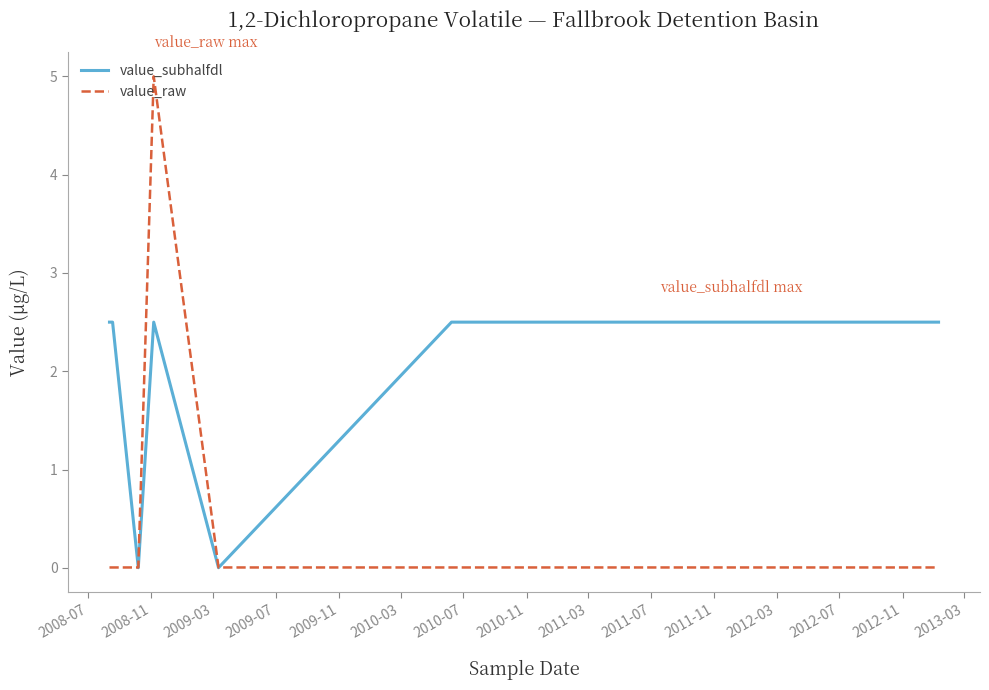

What is the average value of the value_subhalfdl series?

2.1